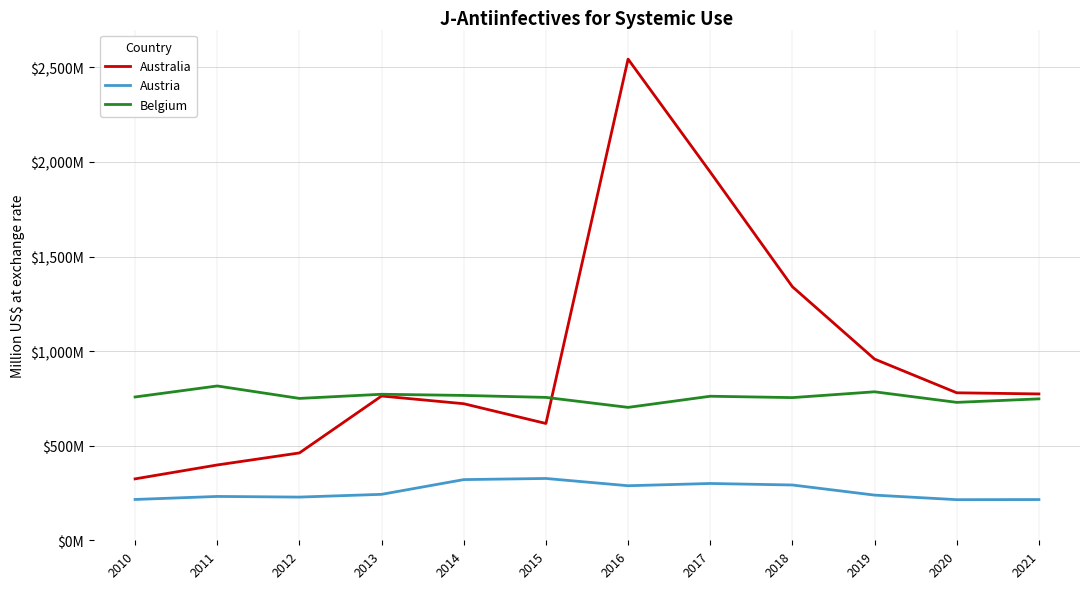

What is the highest value of the Australia series?

2543.8